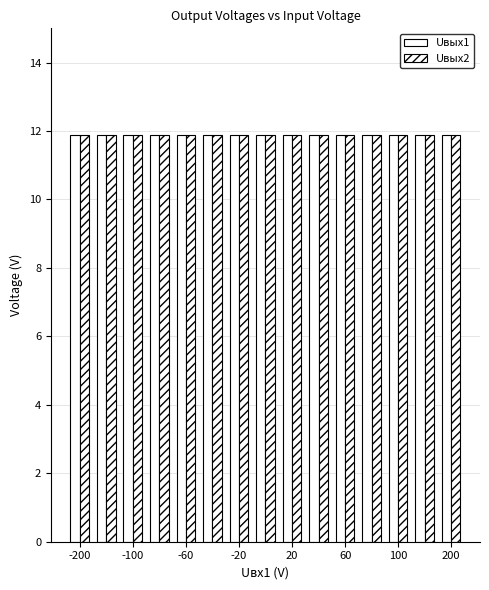

What is the value of the Uвых2 bar at the 13th from the left?

11.9